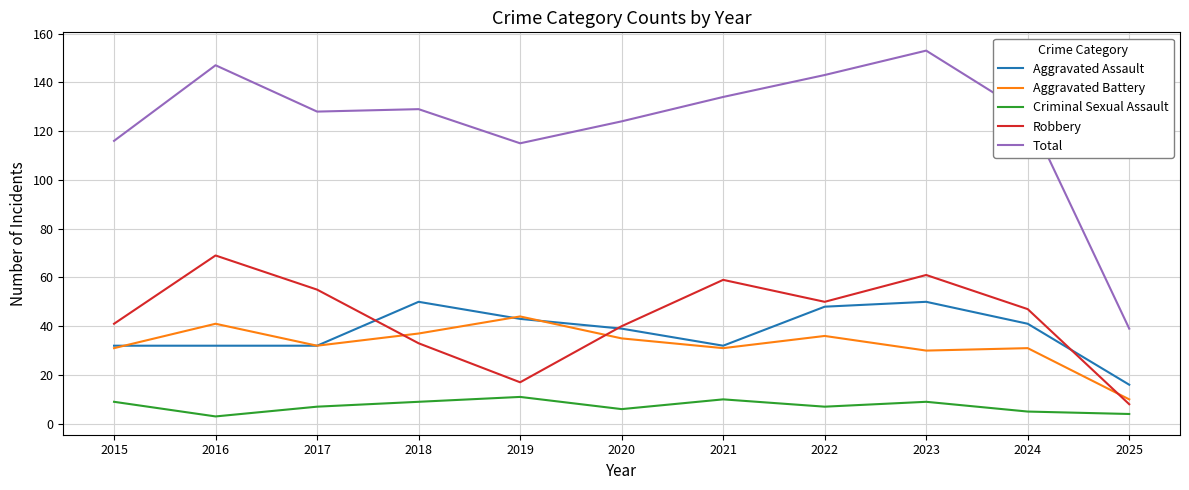

Which series has the widest spread of values?

Total